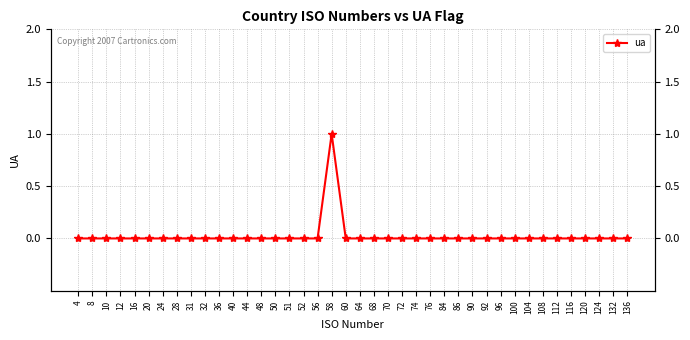

The value at 36 is -1. True or false?

False